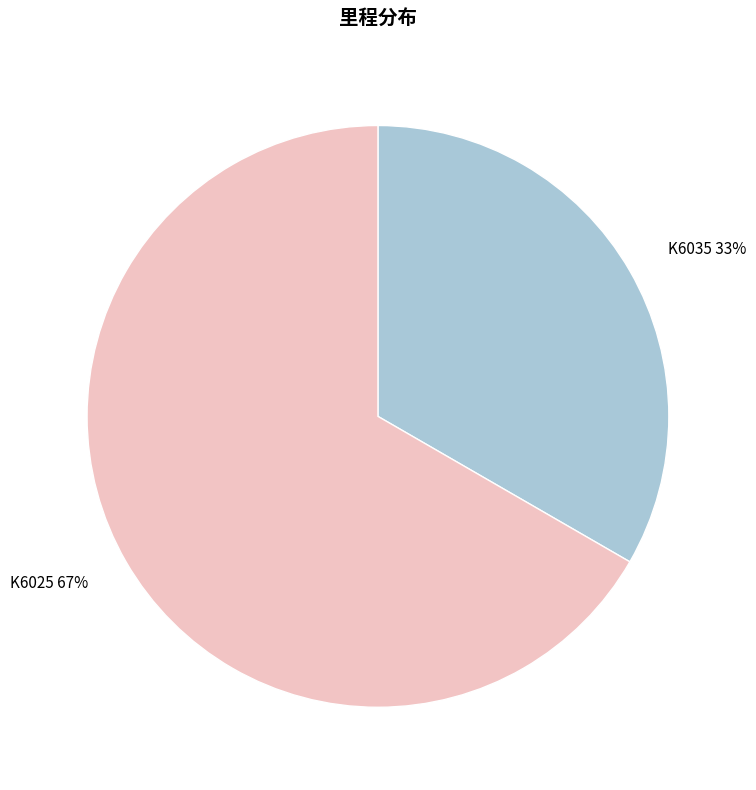

Is K6035 the majority of the pie?

No